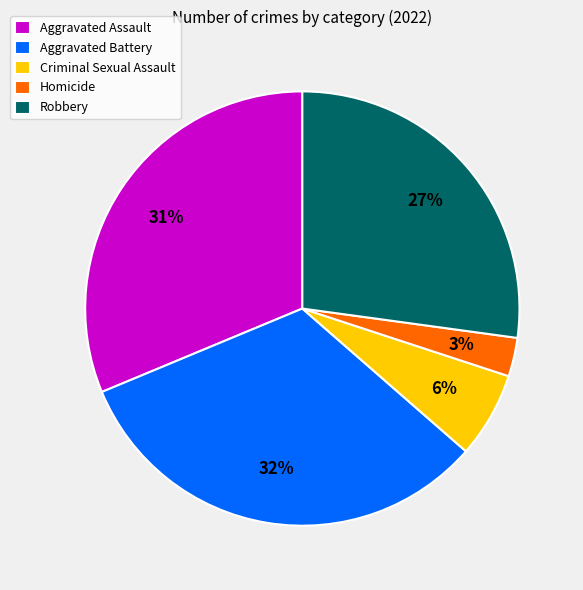

True or false: Aggravated Battery accounts for 40% of the total.

False